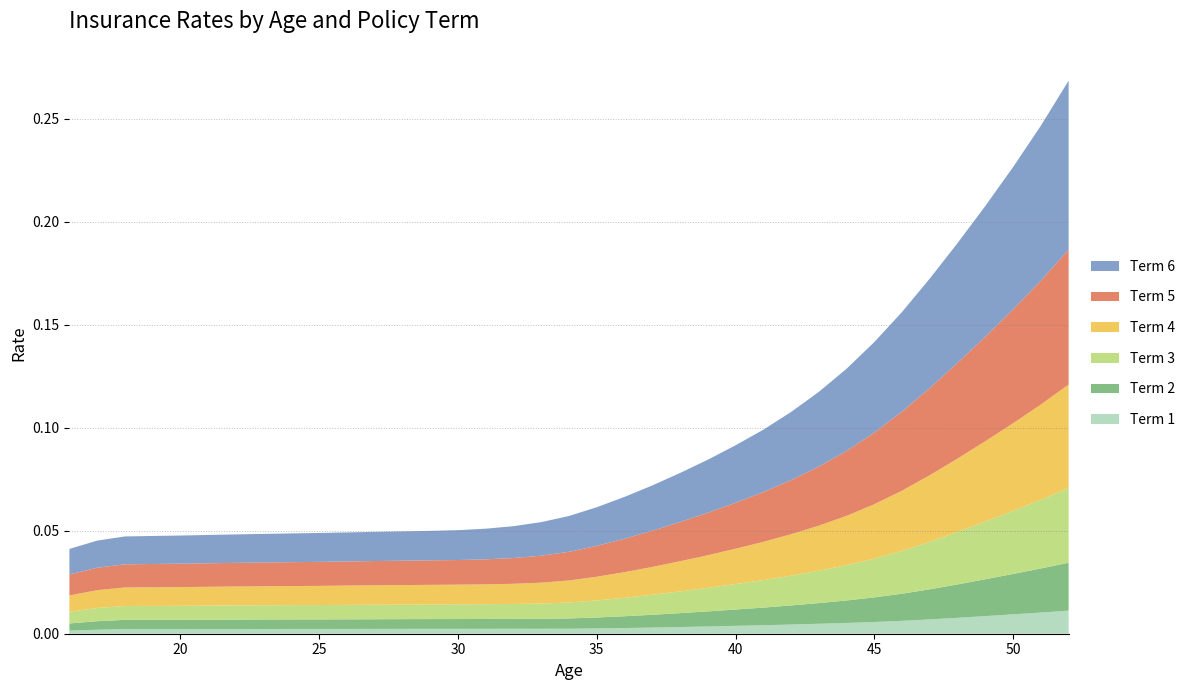

Reading left to right, transcribe all the data shown in this chart.

Term 1: 0.0	0.0	0.0	0.0	0.0	0.0	0.0	0.0	0.0	0.0	0.0	0.0	0.0	0.0	0.0	0.0	0.0	0.0	0.0	0.0	0.0	0.0	0.0	0.0	0.0	0.0	0.0	0.0	0.0	0.0	0.0	0.0	0.0	0.0	0.0	0.0	0.0
Term 2: 0.0	0.0	0.0	0.0	0.0	0.0	0.0	0.0	0.0	0.0	0.0	0.0	0.0	0.0	0.0	0.0	0.0	0.0	0.0	0.0	0.0	0.0	0.0	0.0	0.0	0.0	0.0	0.0	0.0	0.0	0.0	0.0	0.0	0.0	0.0	0.0	0.0
Term 3: 0.0	0.0	0.0	0.0	0.0	0.0	0.0	0.0	0.0	0.0	0.0	0.0	0.0	0.0	0.0	0.0	0.0	0.0	0.0	0.0	0.0	0.0	0.0	0.0	0.0	0.0	0.0	0.0	0.0	0.0	0.0	0.0	0.0	0.0	0.0	0.0	0.0
Term 4: 0.0	0.0	0.0	0.0	0.0	0.0	0.0	0.0	0.0	0.0	0.0	0.0	0.0	0.0	0.0	0.0	0.0	0.0	0.0	0.0	0.0	0.0	0.0	0.0	0.0	0.0	0.0	0.0	0.0	0.0	0.0	0.0	0.0	0.0	0.0	0.0	0.1
Term 5: 0.0	0.0	0.0	0.0	0.0	0.0	0.0	0.0	0.0	0.0	0.0	0.0	0.0	0.0	0.0	0.0	0.0	0.0	0.0	0.0	0.0	0.0	0.0	0.0	0.0	0.0	0.0	0.0	0.0	0.0	0.0	0.0	0.0	0.1	0.1	0.1	0.1
Term 6: 0.0	0.0	0.0	0.0	0.0	0.0	0.0	0.0	0.0	0.0	0.0	0.0	0.0	0.0	0.0	0.0	0.0	0.0	0.0	0.0	0.0	0.0	0.0	0.0	0.0	0.0	0.0	0.0	0.0	0.0	0.0	0.1	0.1	0.1	0.1	0.1	0.1